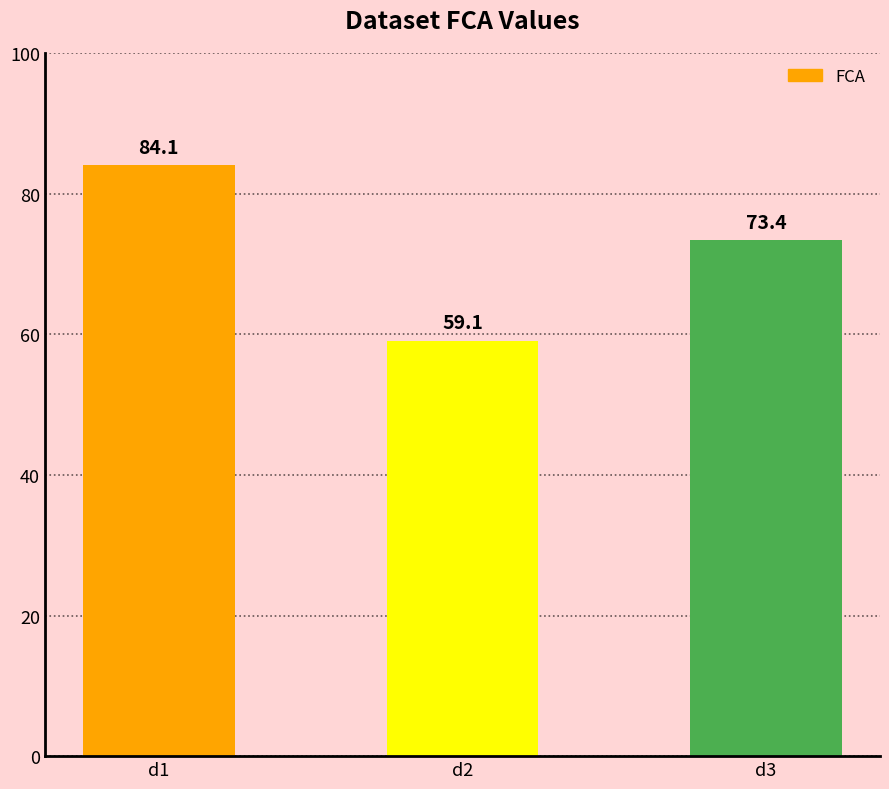

What is the change in value from d2 to d3?

+14.3